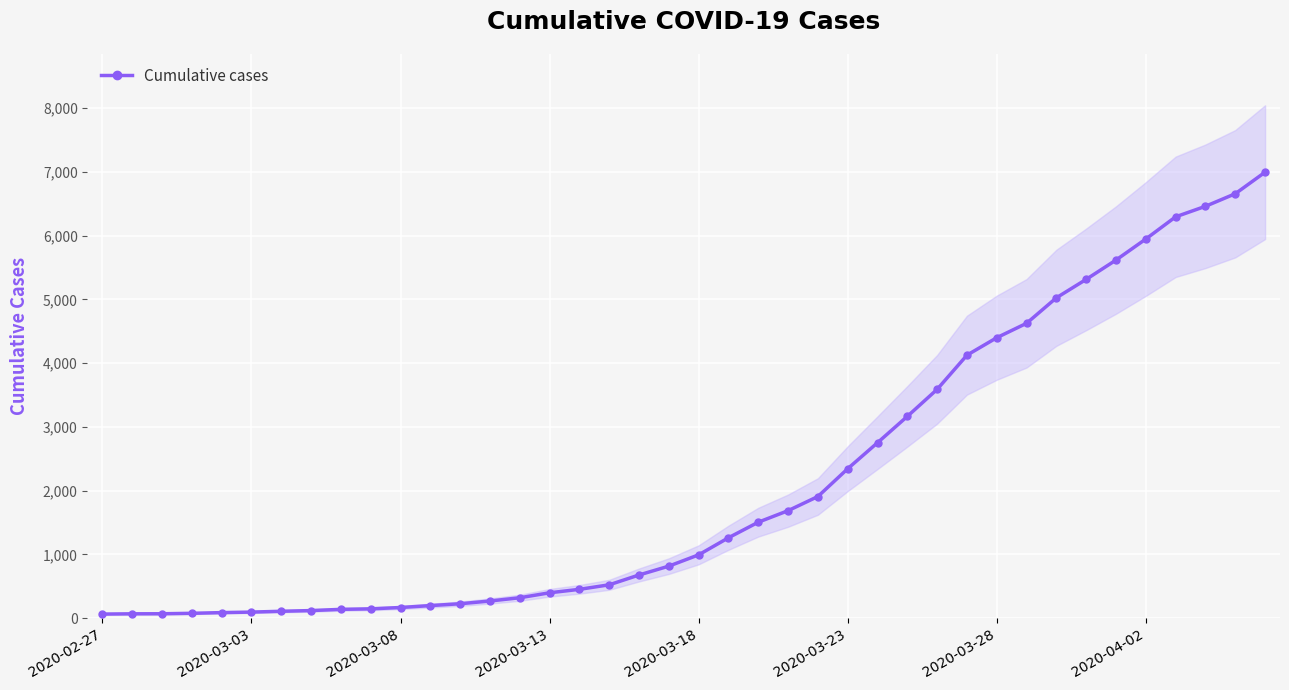

True or false: the data shows 6657 at 38.

True